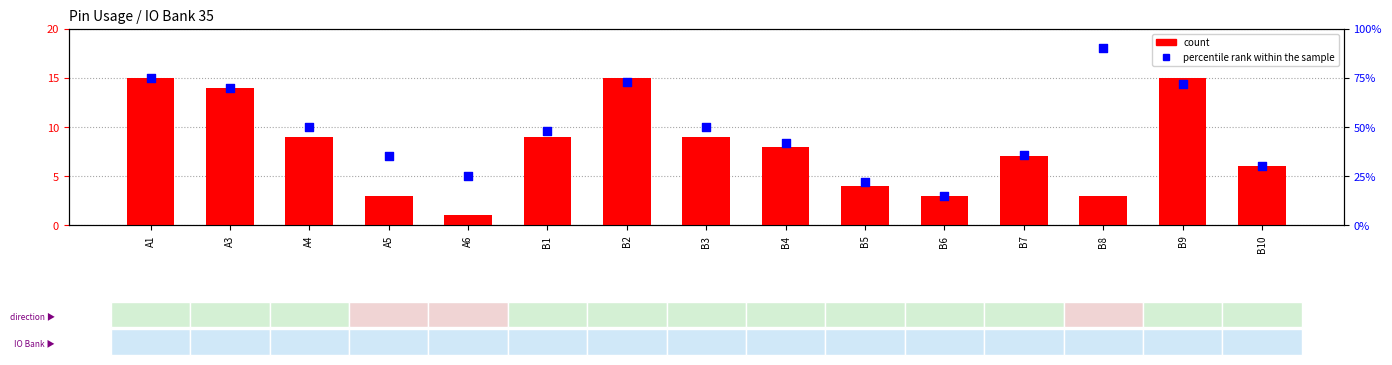

Which series has the largest Y range (max minus min)?

count